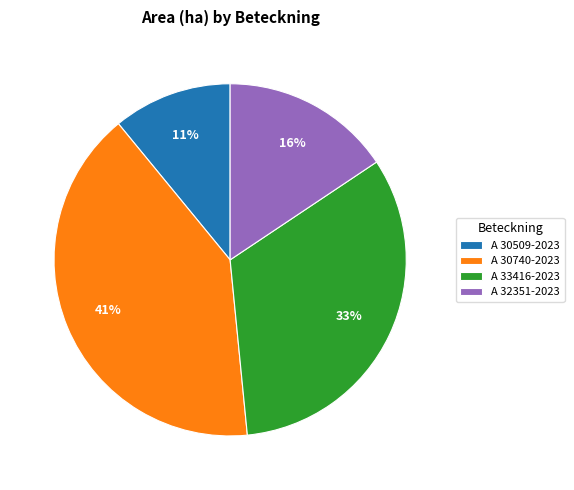

How many slices are in this pie chart?

4